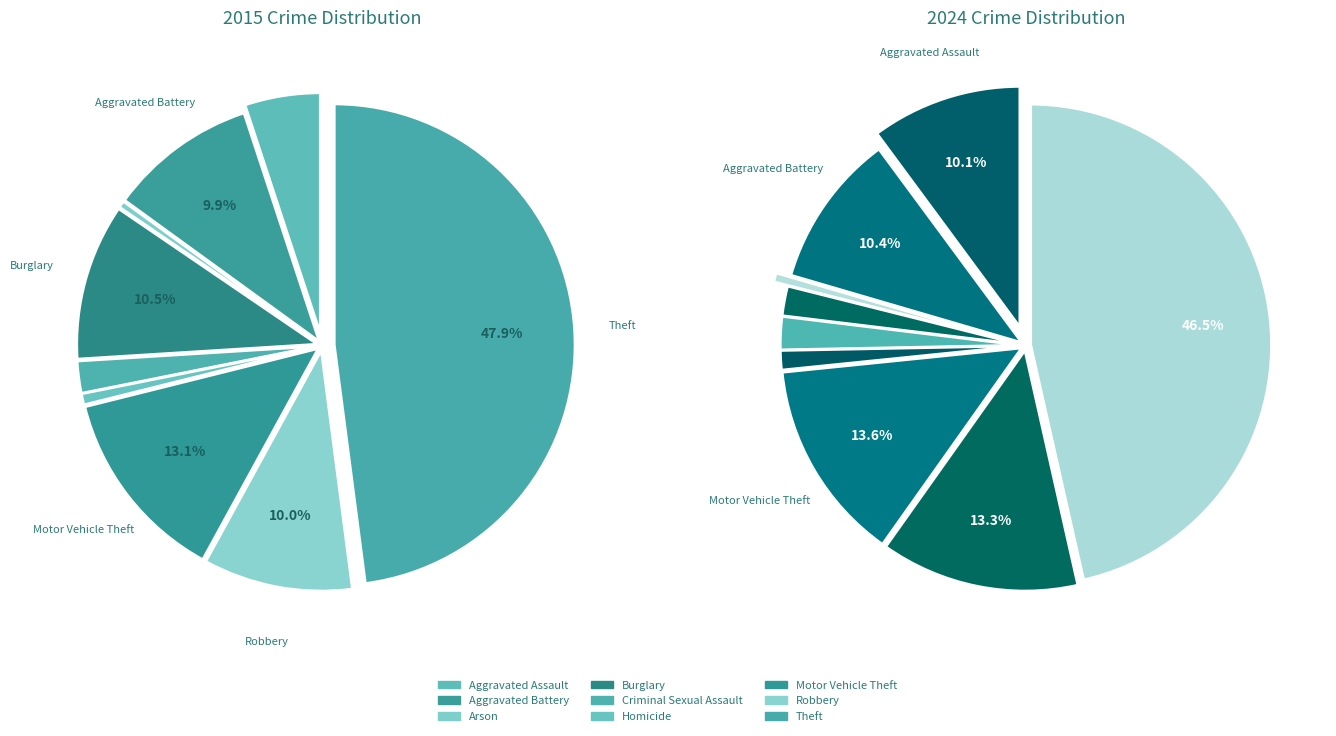

Rank the series by their average value, from highest to lowest.

values_2024, values_2015